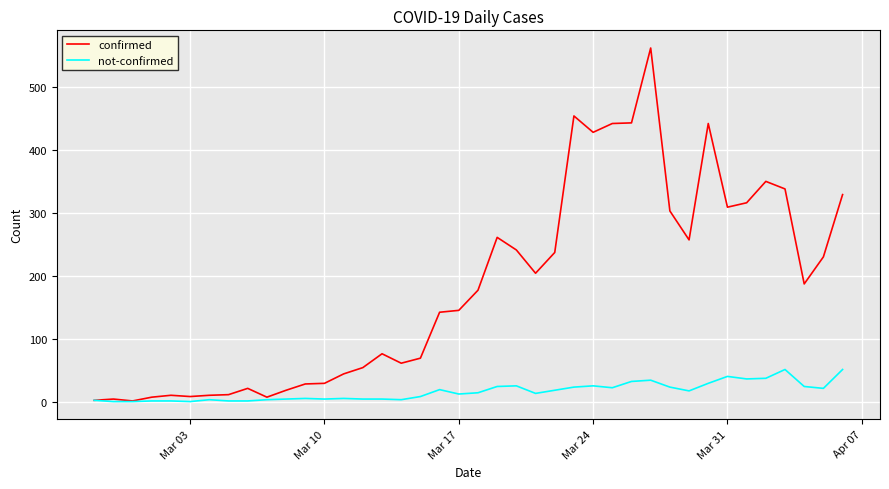

Which series has the widest spread of values?

confirmed